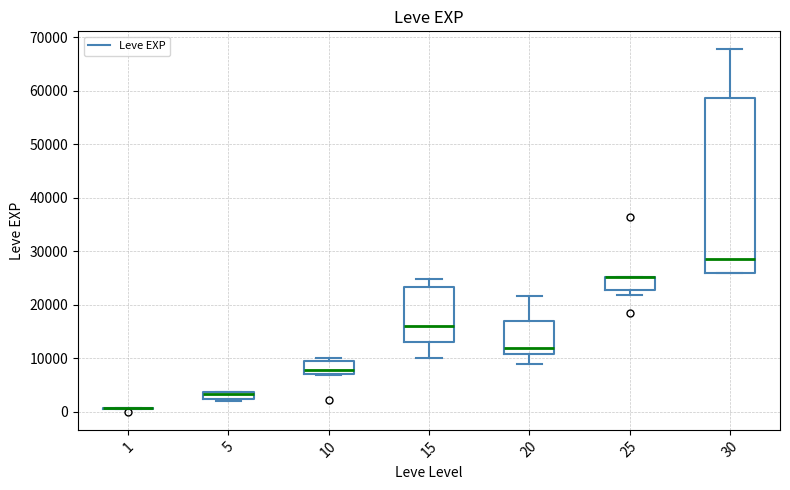

Where is the lower edge of the box at x = 25 on the y-axis? The values are not printed on the chart, so give them approximately, as read against the axis.

23000